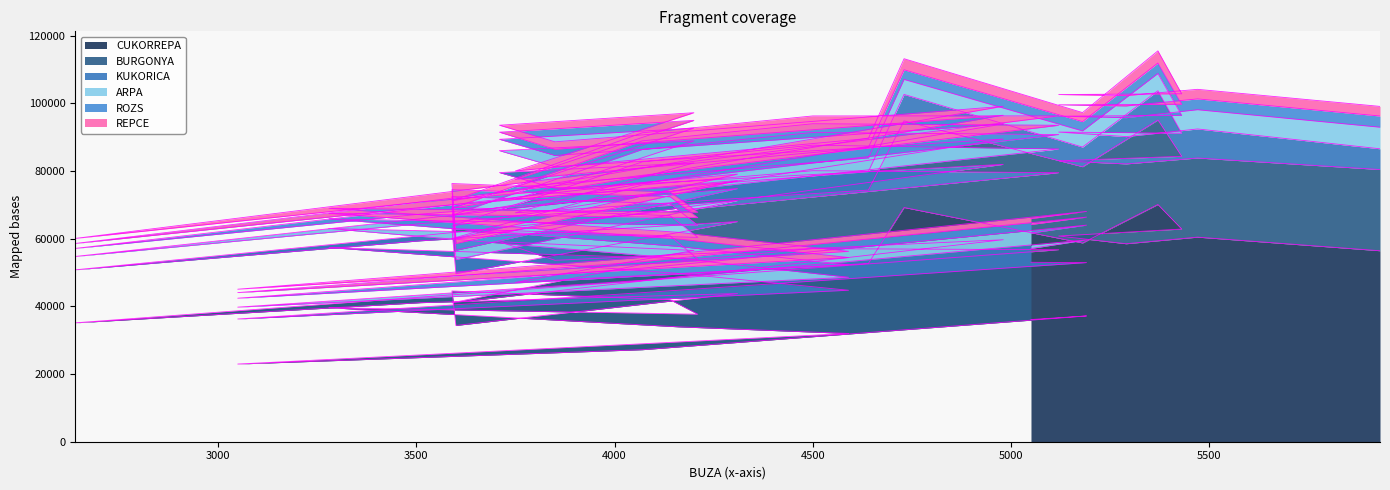

What is the label of the 30th point from the right?

4070